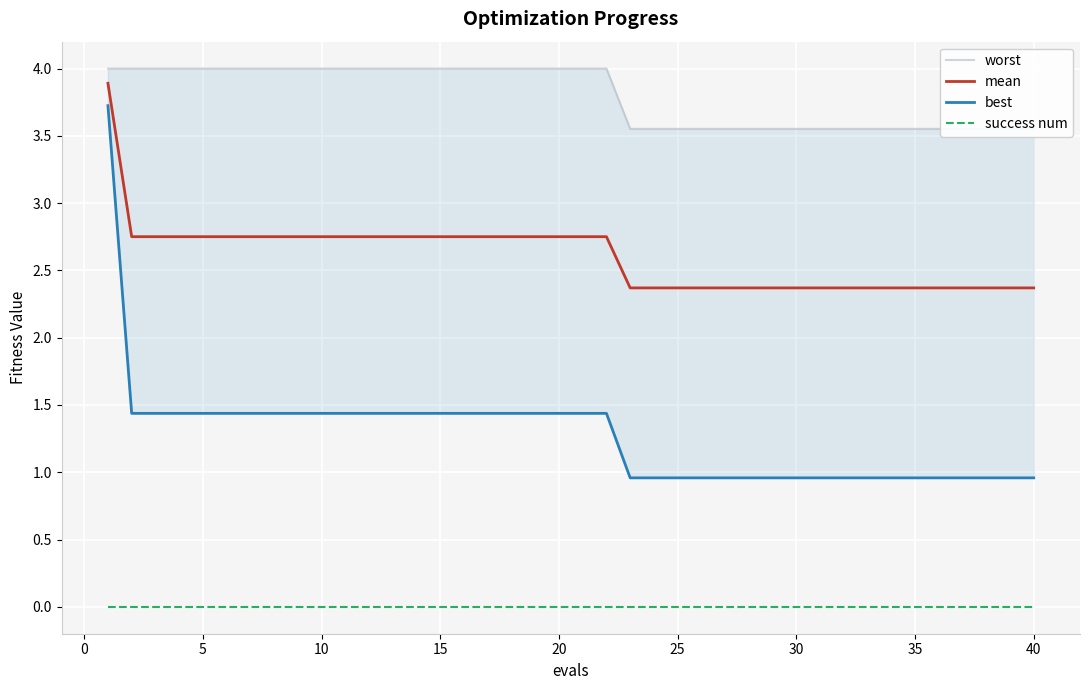

True or false: mean and success num cross at least once.

False